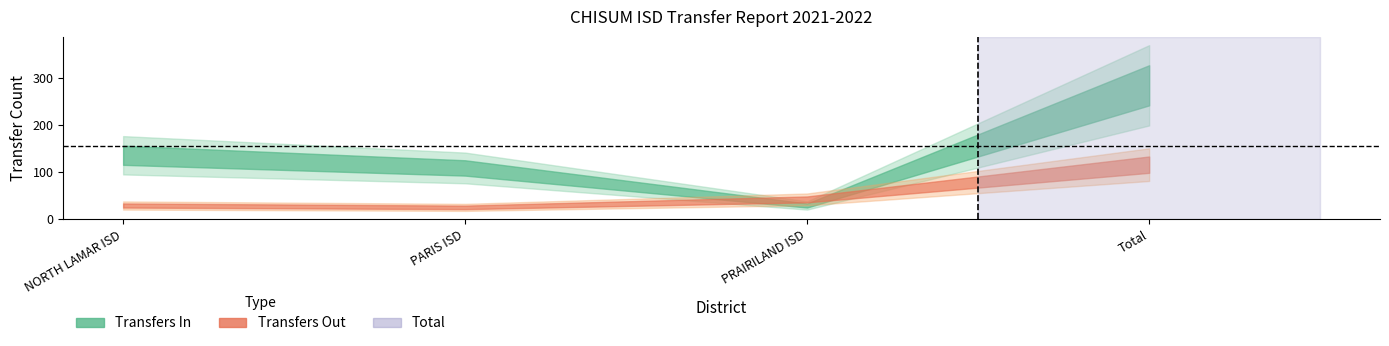

What is the average value of the Transfers In series?

140